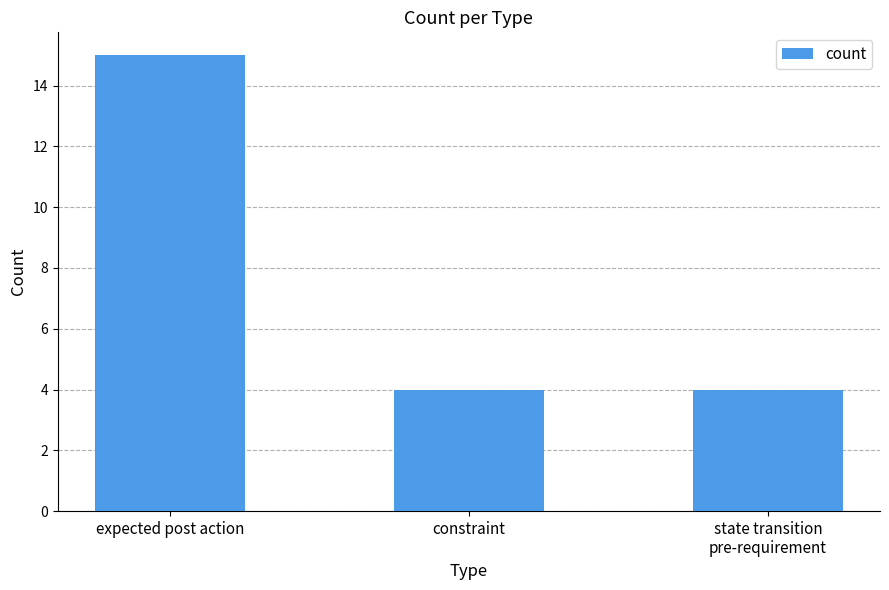

What value does the data have at constraint, to the nearest 5?

5